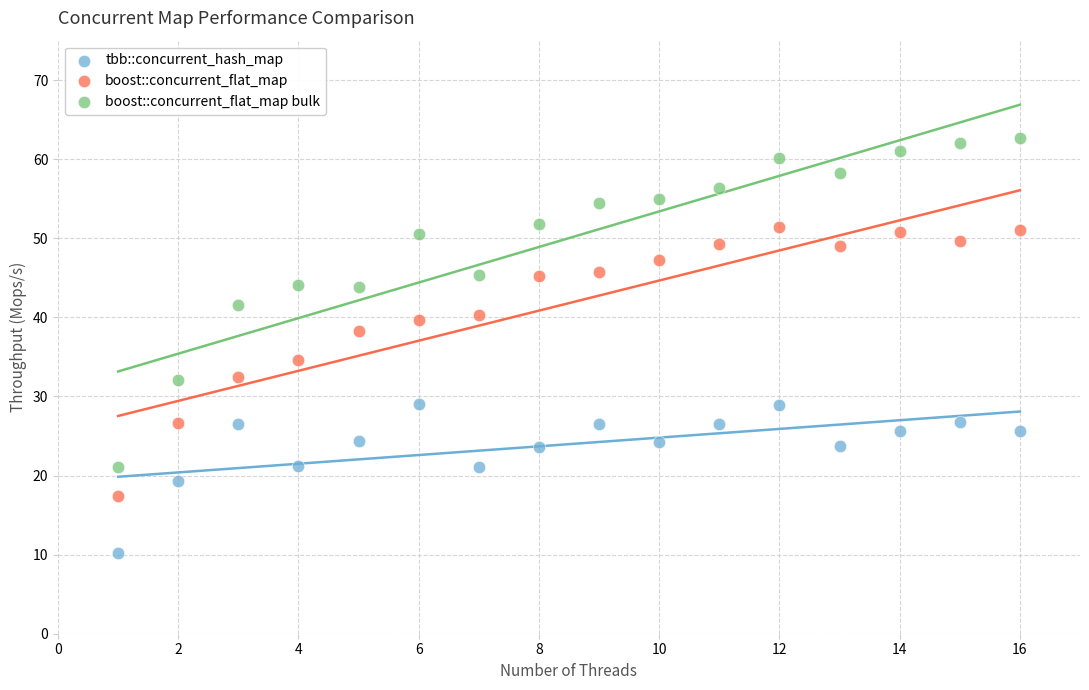

Across all data points, what is the range of Y values (max minus min)?

52.5